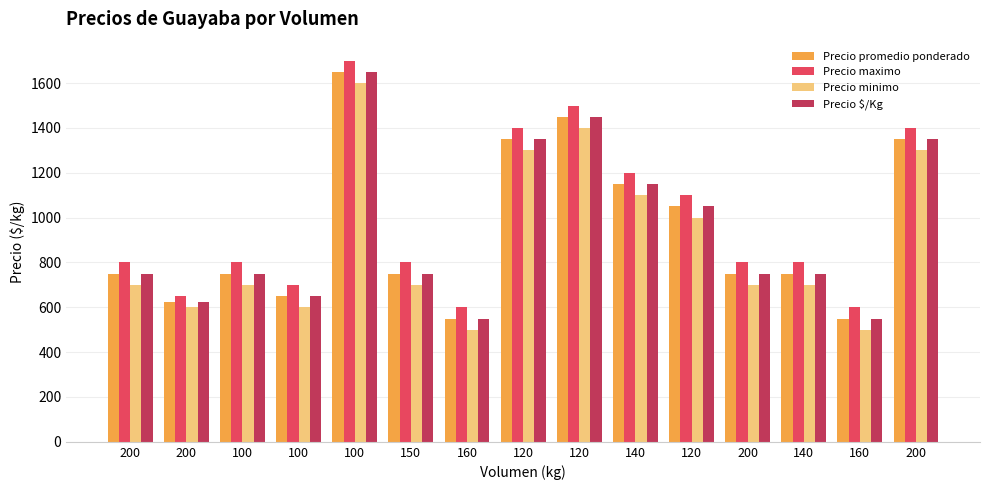

Does the chart contain stacked bars?

No